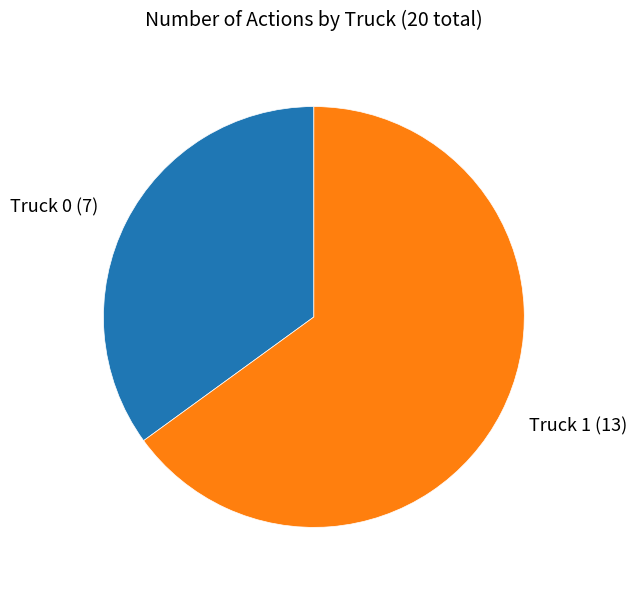

What is the smallest slice in the pie chart?

Truck 0